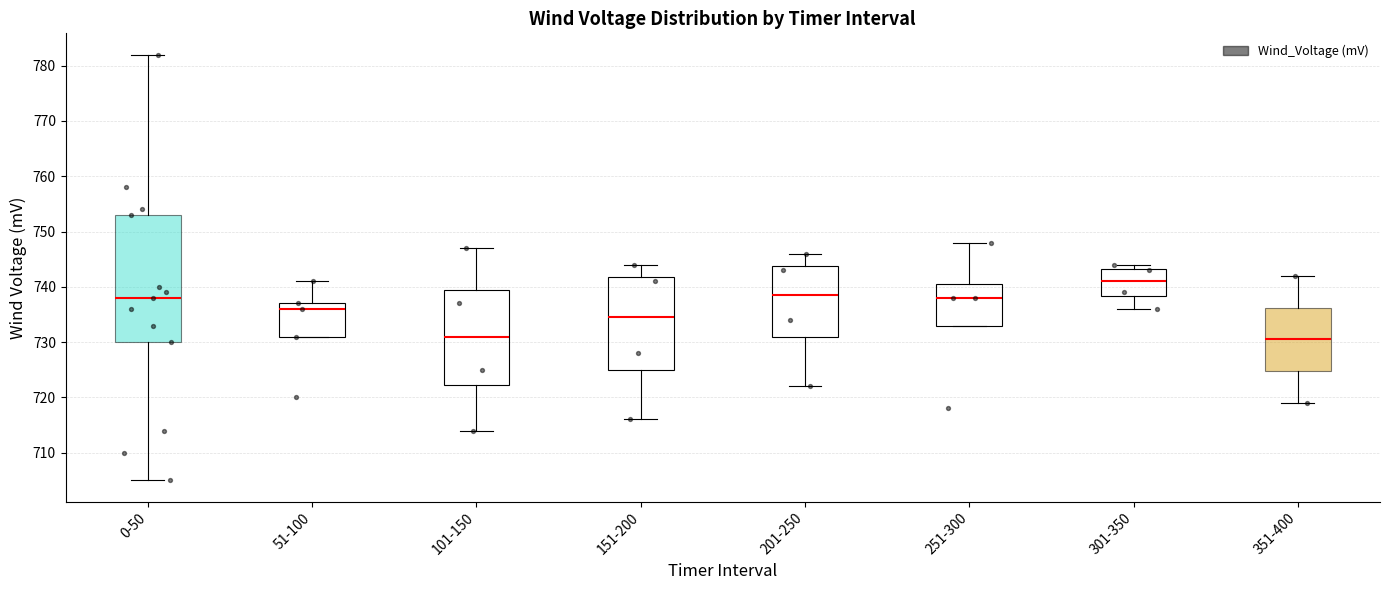

Reading left to right, transcribe this box plot: for each box, give where its median line is, the range the box spans, and where its two whiskers end, as read against the y-axis. The values are not printed on the chart, so give them approximately, as read against the axis.

0-50: median 738, box 730 to 753, whiskers 705 to 782
51-100: median 736, box 731 to 737, whiskers 731 to 741
101-150: median 731, box 722 to 740, whiskers 714 to 747
151-200: median 735, box 725 to 742, whiskers 716 to 744
201-250: median 739, box 731 to 744, whiskers 722 to 746
251-300: median 738, box 733 to 741, whiskers 733 to 748
301-350: median 741, box 738 to 743, whiskers 736 to 744
351-400: median 731, box 725 to 736, whiskers 719 to 742